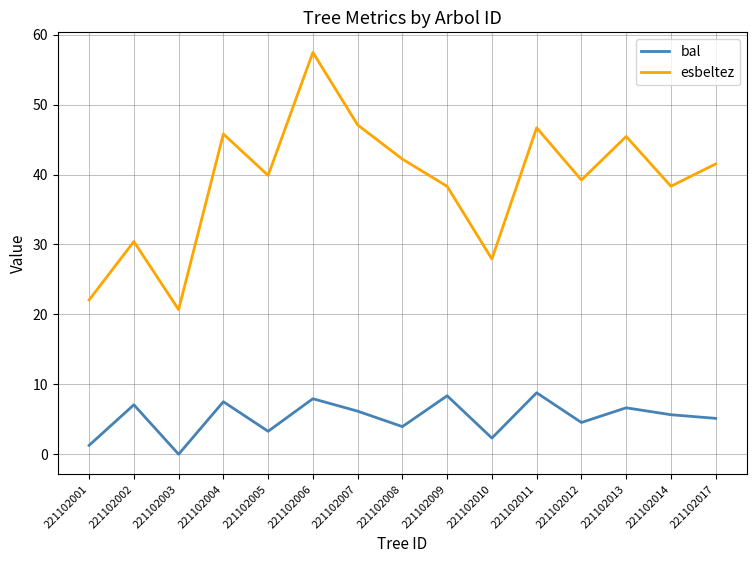

True or false: esbeltez and bal cross at least once.

False